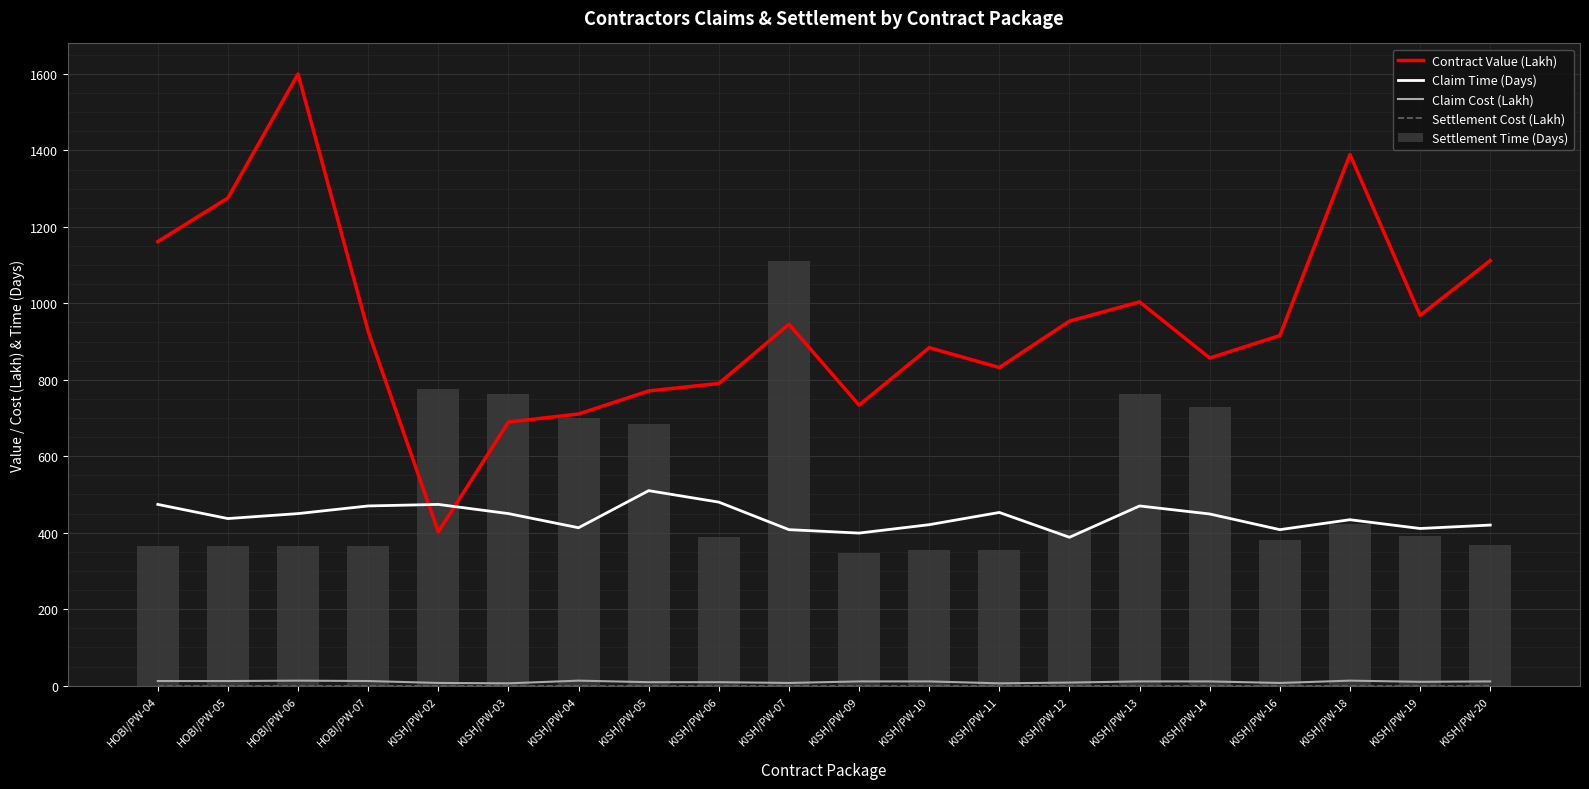

Reading right to left, what are all the values shown in this chart?

Contract Value (Lakh): KISH/PW-20=1111.8	KISH/PW-19=968.5	KISH/PW-18=1389.3	KISH/PW-16=915.8	KISH/PW-14=857.0	KISH/PW-13=1003.8	KISH/PW-12=953.5	KISH/PW-11=832.1	KISH/PW-10=884.0	KISH/PW-09=733.8	KISH/PW-07=945.2	KISH/PW-06=790.4	KISH/PW-05=770.9	KISH/PW-04=710.5	KISH/PW-03=689.5	KISH/PW-02=402.1	HOBI/PW-07=926.8	HOBI/PW-06=1599.9	HOBI/PW-05=1275.6	HOBI/PW-04=1161.5
Claim Time (Days): KISH/PW-20=420.0	KISH/PW-19=411.0	KISH/PW-18=434.0	KISH/PW-16=408.0	KISH/PW-14=449.0	KISH/PW-13=470.0	KISH/PW-12=388.0	KISH/PW-11=453.0	KISH/PW-10=421.0	KISH/PW-09=399.0	KISH/PW-07=408.0	KISH/PW-06=480.0	KISH/PW-05=510.0	KISH/PW-04=413.0	KISH/PW-03=450.0	KISH/PW-02=474.0	HOBI/PW-07=470.0	HOBI/PW-06=450.0	HOBI/PW-05=437.0	HOBI/PW-04=474.0
Claim Cost (Lakh): KISH/PW-20=11.0	KISH/PW-19=10.0	KISH/PW-18=13.0	KISH/PW-16=7.0	KISH/PW-14=11.0	KISH/PW-13=11.0	KISH/PW-12=8.0	KISH/PW-11=6.0	KISH/PW-10=11.0	KISH/PW-09=11.0	KISH/PW-07=7.0	KISH/PW-06=9.0	KISH/PW-05=9.0	KISH/PW-04=13.0	KISH/PW-03=6.0	KISH/PW-02=7.0	HOBI/PW-07=12.0	HOBI/PW-06=13.0	HOBI/PW-05=12.0	HOBI/PW-04=12.0
Settlement Cost (Lakh): KISH/PW-20=0.0	KISH/PW-19=0.0	KISH/PW-18=0.0	KISH/PW-16=0.0	KISH/PW-14=0.0	KISH/PW-13=0.0	KISH/PW-12=0.0	KISH/PW-11=0.0	KISH/PW-10=0.0	KISH/PW-09=0.0	KISH/PW-07=0.0	KISH/PW-06=0.0	KISH/PW-05=0.0	KISH/PW-04=0.0	KISH/PW-03=0.0	KISH/PW-02=0.0	HOBI/PW-07=0.0	HOBI/PW-06=0.0	HOBI/PW-05=0.0	HOBI/PW-04=0.0
Settlement Time (Days): KISH/PW-20=367.0	KISH/PW-19=391.0	KISH/PW-18=424.0	KISH/PW-16=382.0	KISH/PW-14=728.0	KISH/PW-13=762.0	KISH/PW-12=406.0	KISH/PW-11=356.0	KISH/PW-10=356.0	KISH/PW-09=347.0	KISH/PW-07=1112.0	KISH/PW-06=390.0	KISH/PW-05=685.0	KISH/PW-04=701.0	KISH/PW-03=762.0	KISH/PW-02=777.0	HOBI/PW-07=366.0	HOBI/PW-06=366.0	HOBI/PW-05=366.0	HOBI/PW-04=366.0